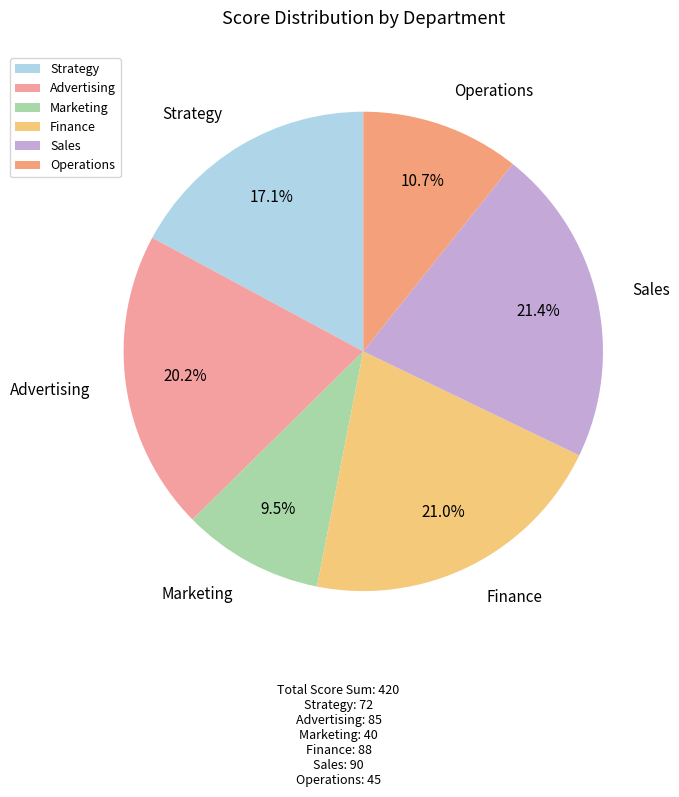

Is the sum of Strategy and Sales greater than half?

No